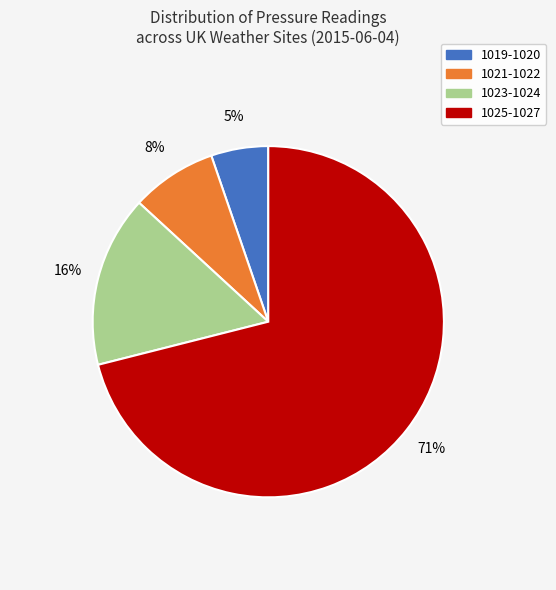

Is the sum of 1023-1024 and 1019-1020 greater than half?

No